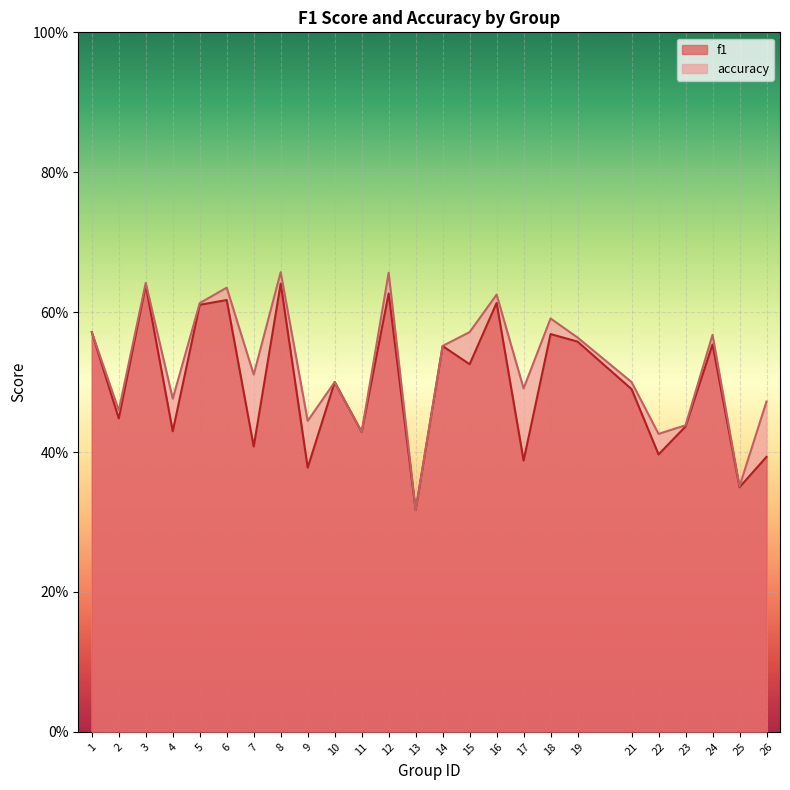

Count the f1 values in the range 0 to 1.

25